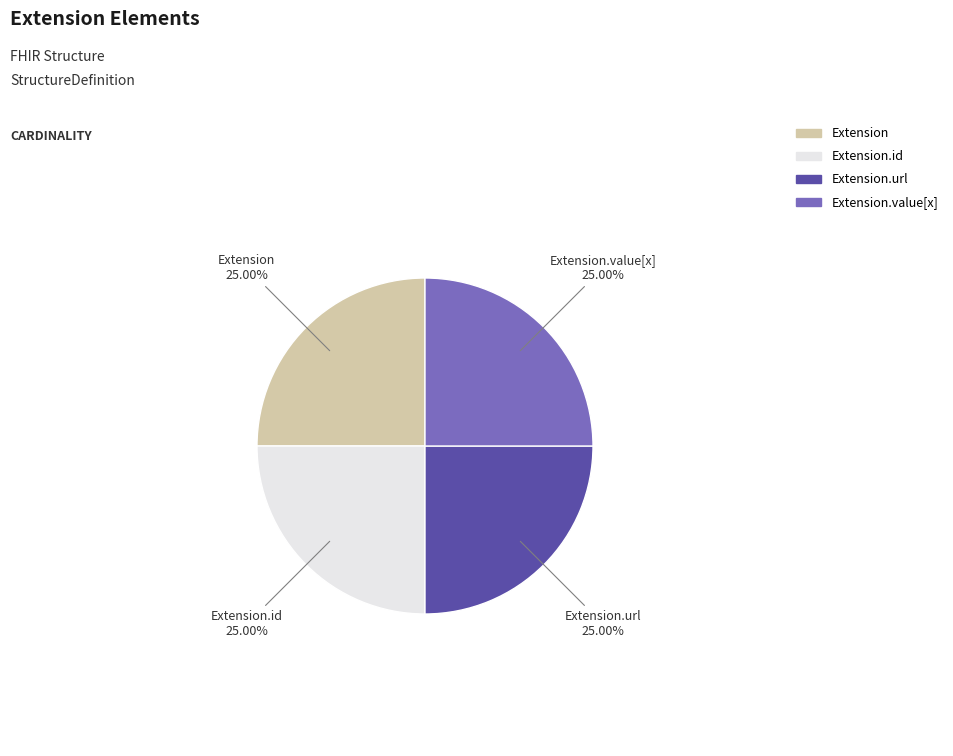

Does any single category account for the majority?

No